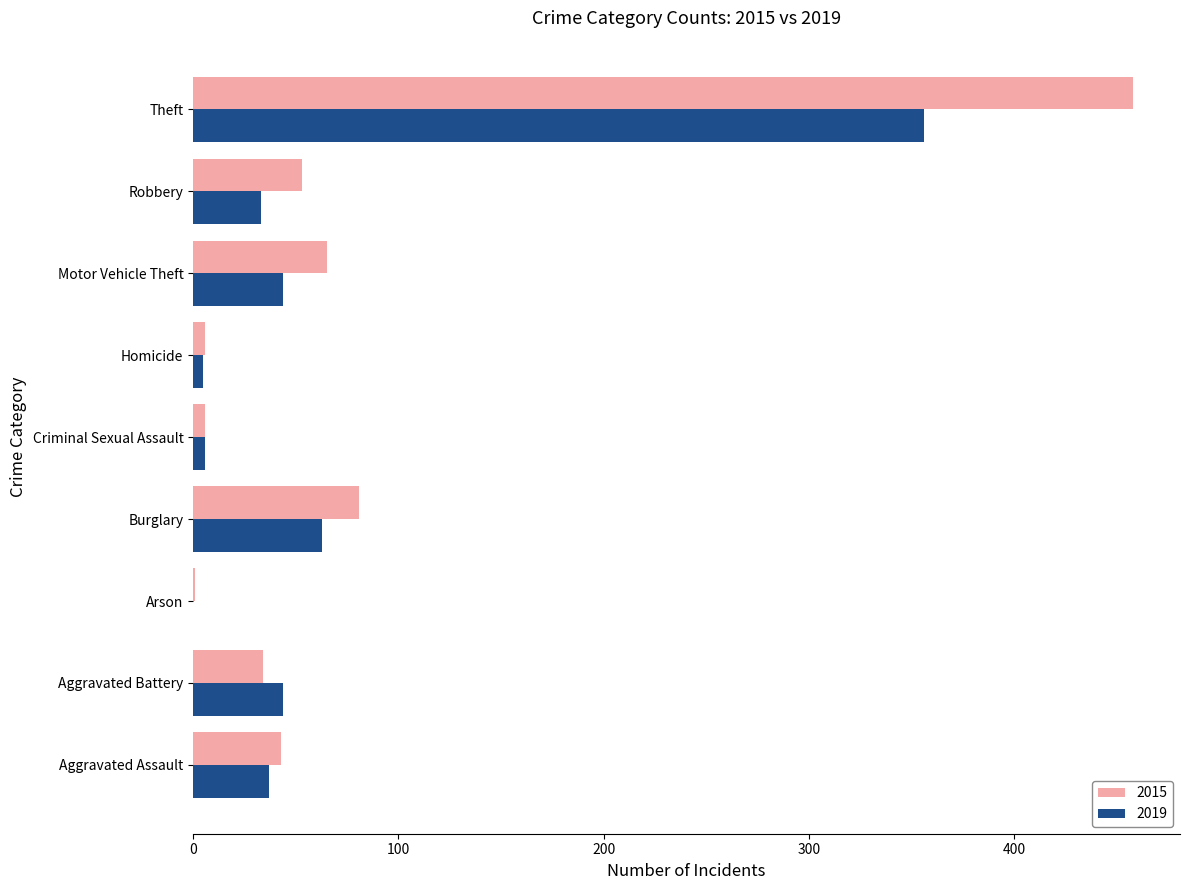

At which label is 2019 closest to 178?

Burglary